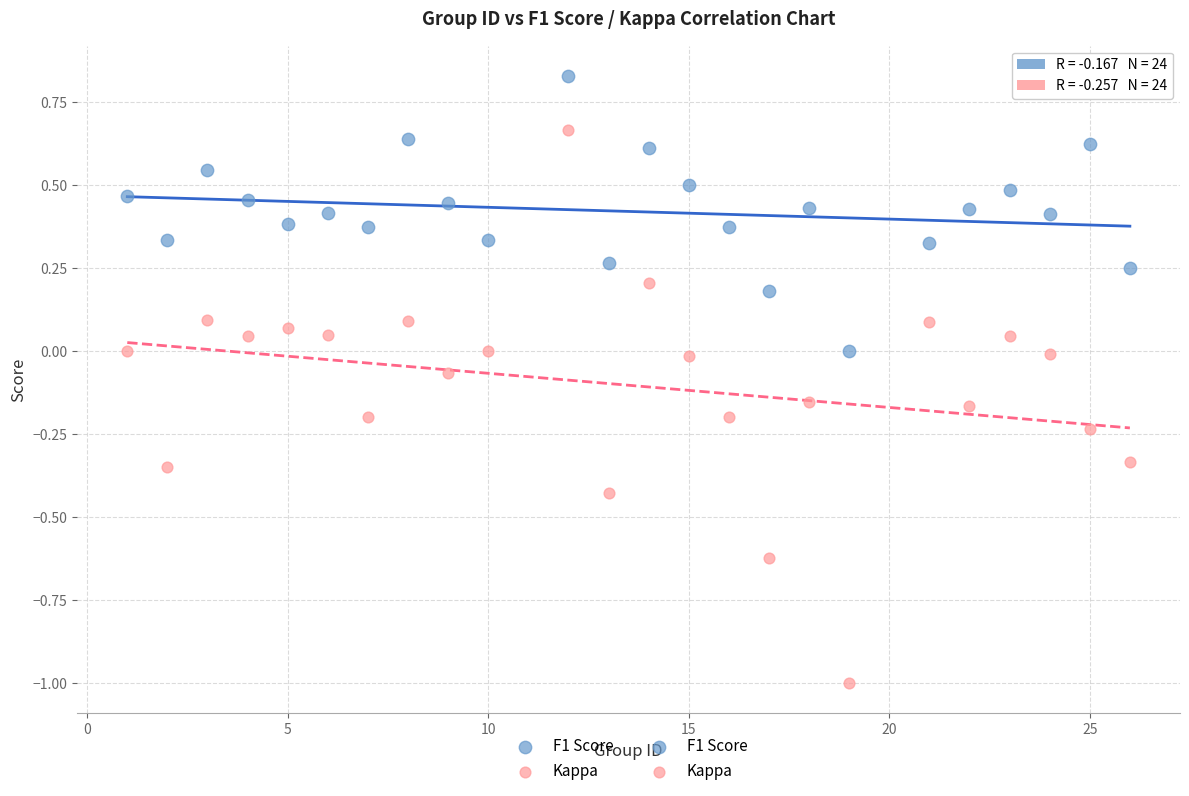

What is the X range (max minus min) for the scatter plot?

25.0